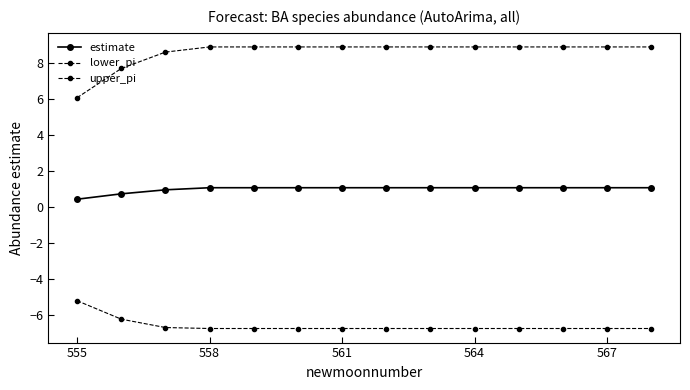

How many lines are shown in the chart?

3